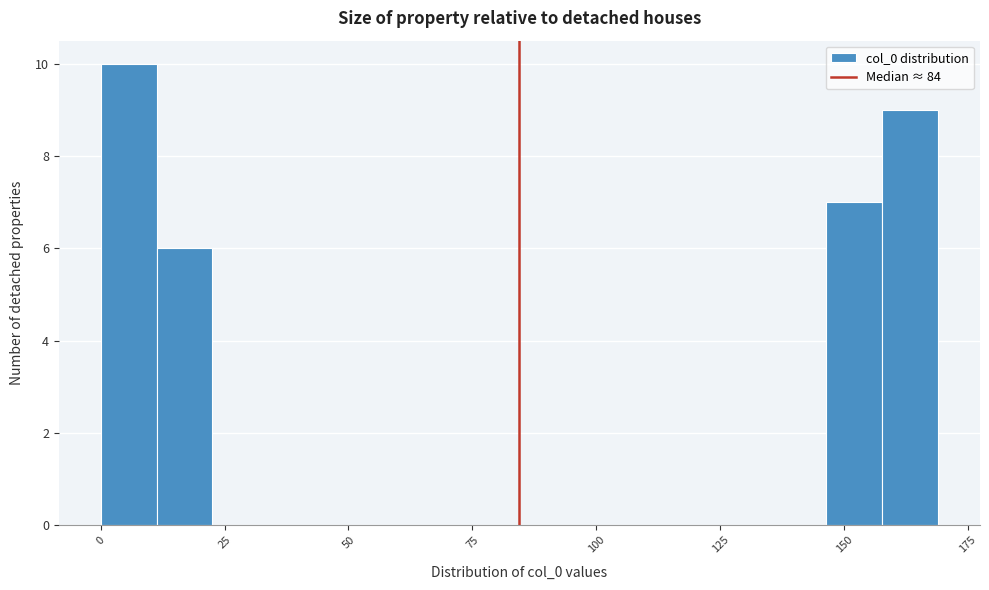

Read against the x-axis, roughly where is the centre of the tallest bar?

5